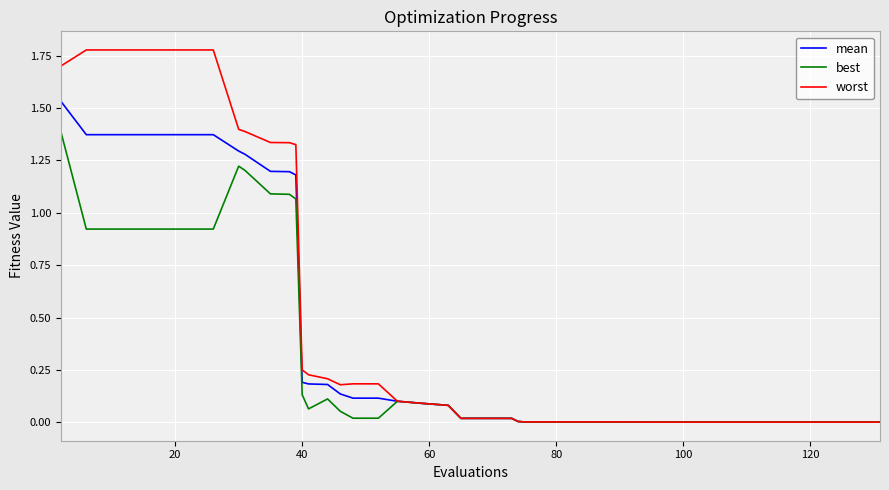

What are all the series names shown in the legend?

mean, best, worst